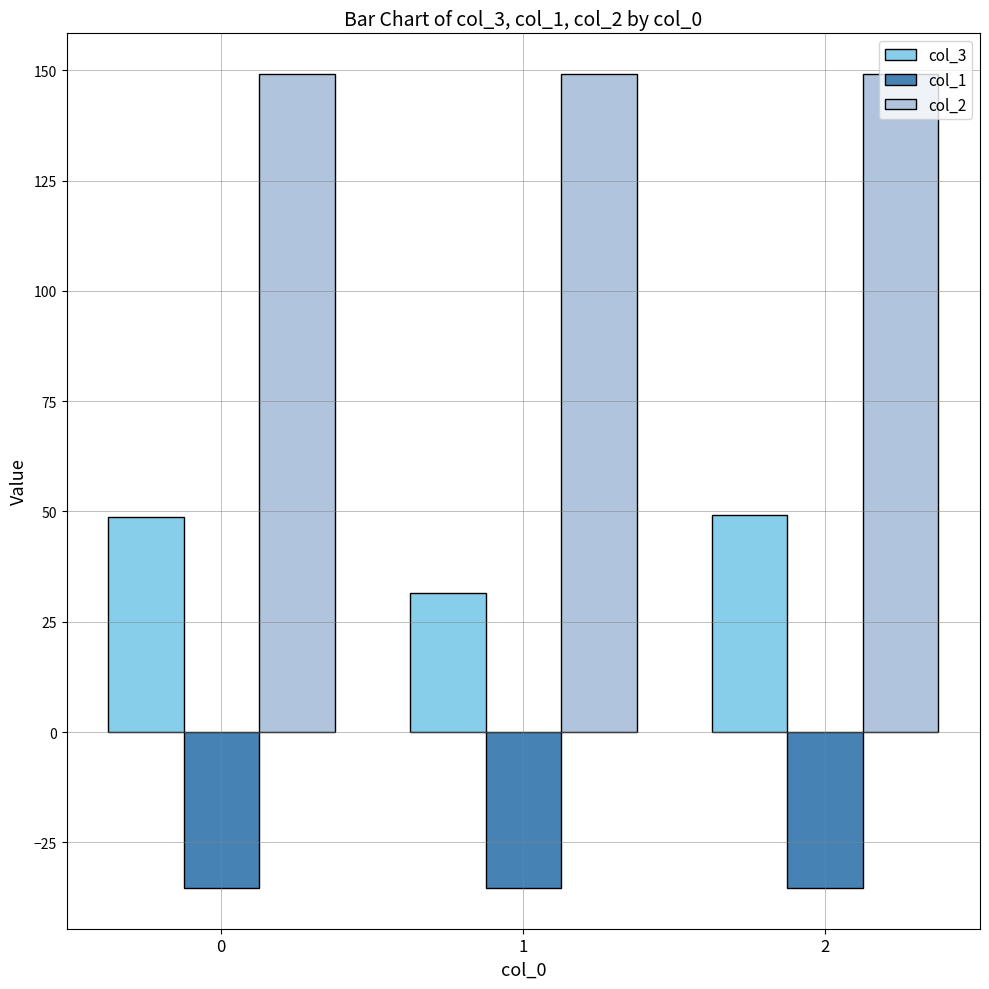

What is the highest value of the col_2 series?

149.2